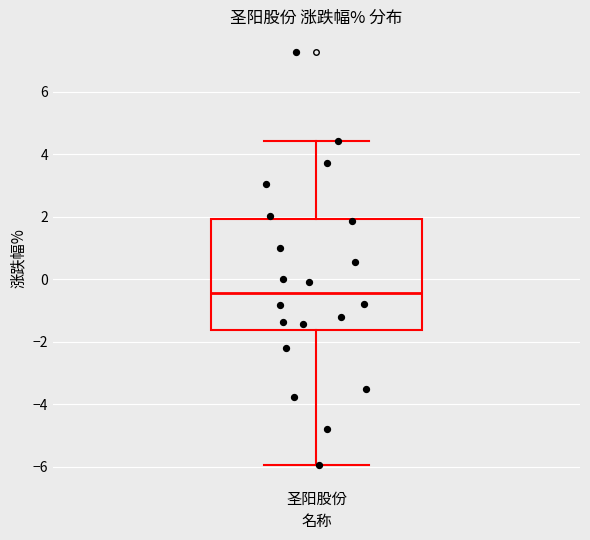

Transcribe this box plot: give where the median line is, the range the box spans, and where the two whiskers end, as read against the y-axis. The values are not printed on the chart, so give them approximately, as read against the axis.

median -0.4, box -1.6 to 2.0, whiskers -6.0 to 4.4